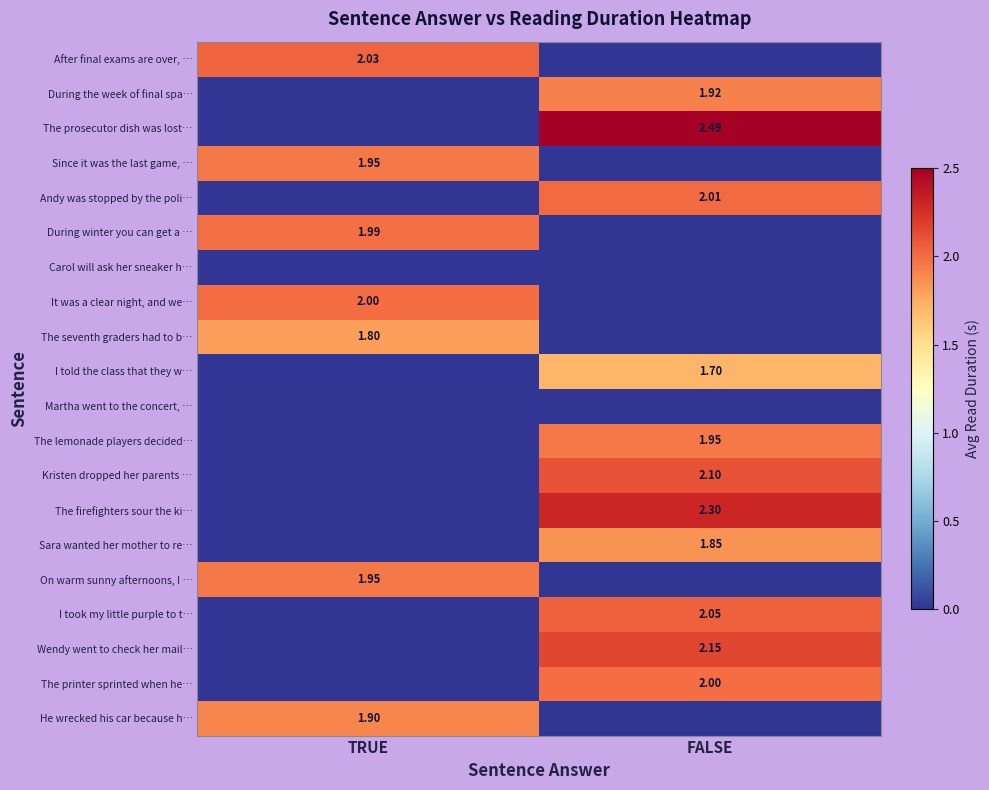

What is the maximum value shown in the chart?

2.5